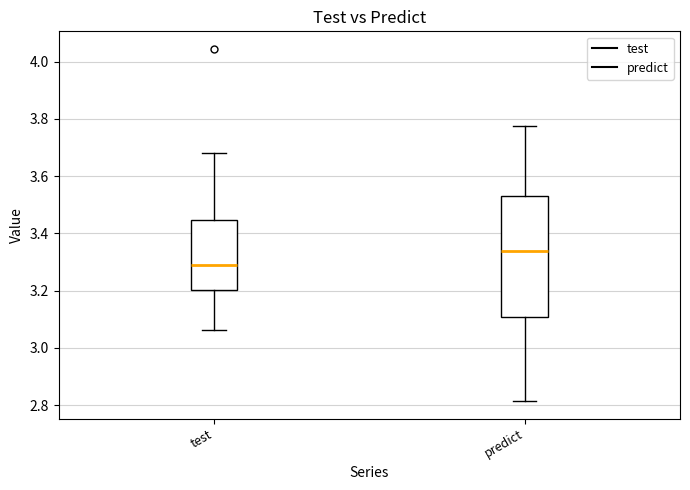

Which box is the tallest, from its lower edge to its upper edge?

predict